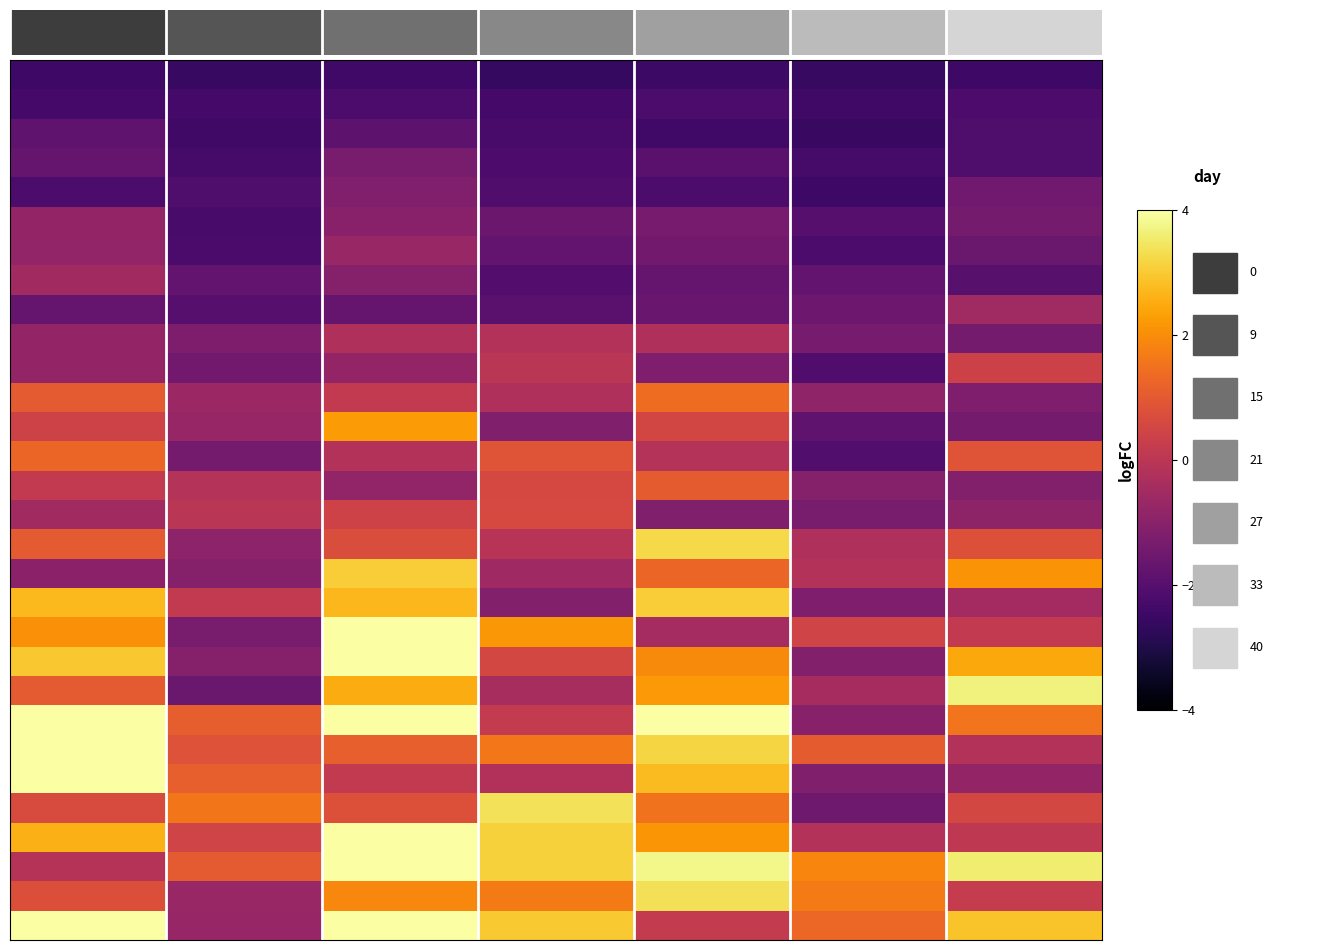

At which category is the sum across all series the highest?

2